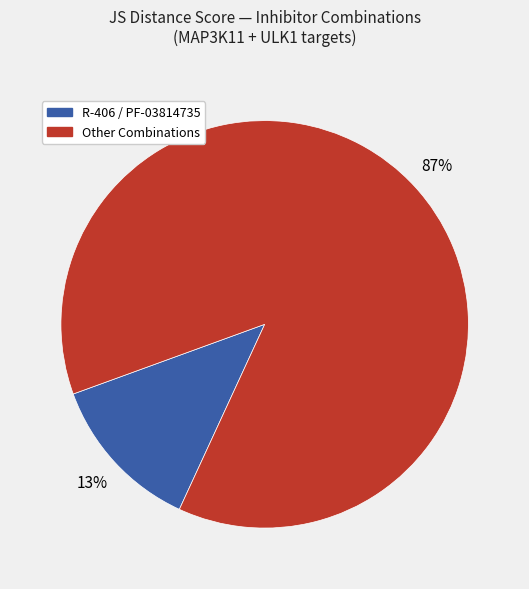

How many segments does this pie chart have?

2